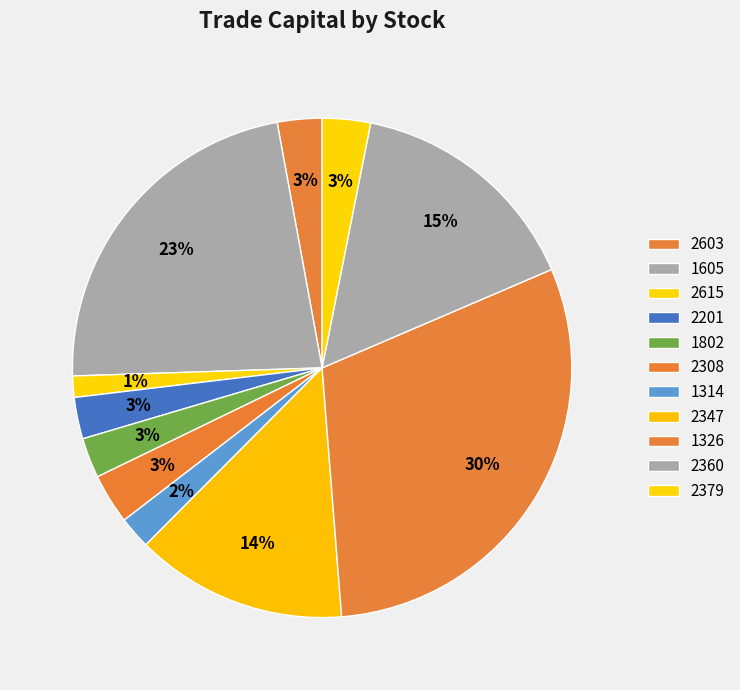

Count the number of slices in the pie.

11